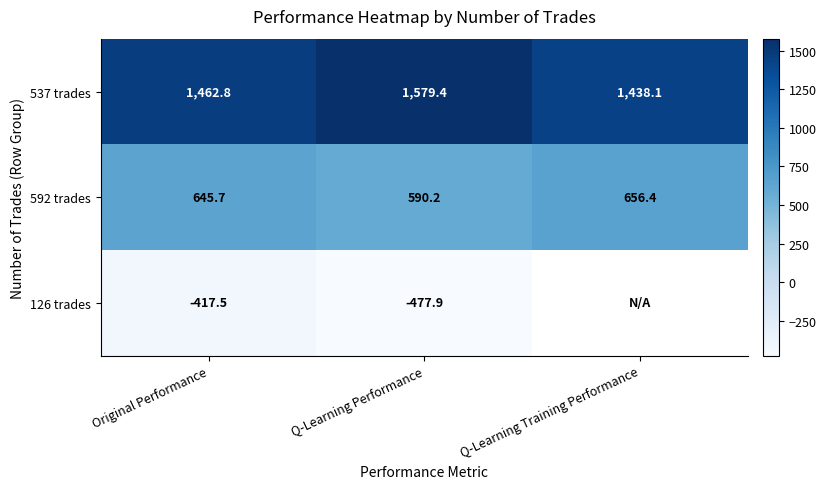

The 126 trades series shows -688.0 at Original Performance. True or false?

False